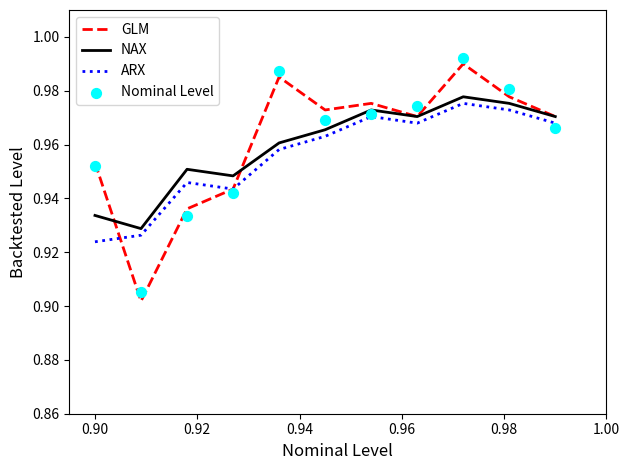

At which category is the sum across all series the highest?

8